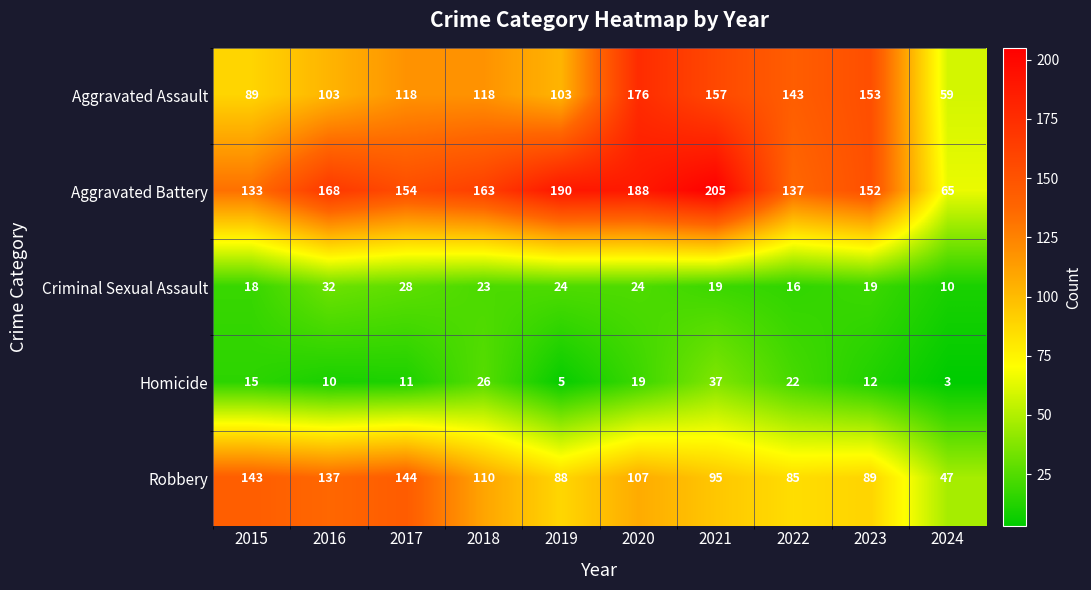

Which series changed the most between 2017 and 2018?

Robbery